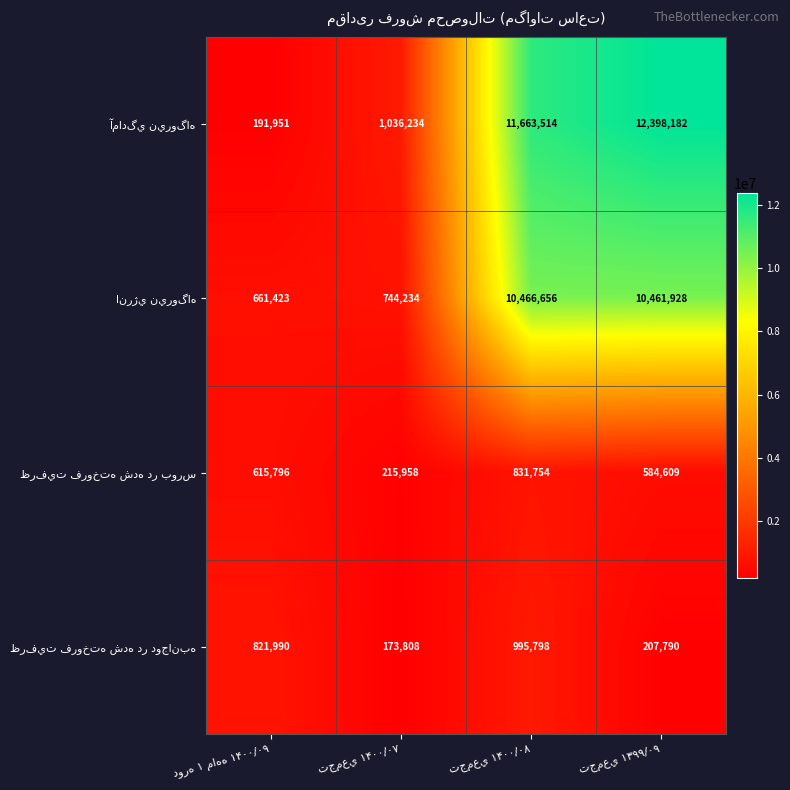

What is the greatest value displayed?

12398182